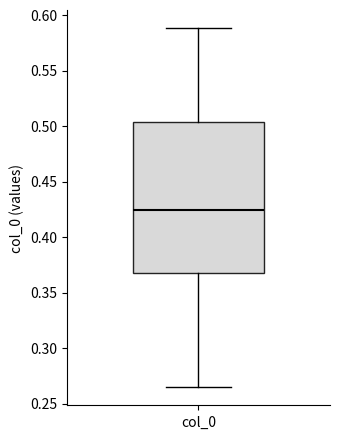

Transcribe this box plot: give where the median line is, the range the box spans, and where the two whiskers end, as read against the y-axis. The values are not printed on the chart, so give them approximately, as read against the axis.

median 0.425, box 0.370 to 0.505, whiskers 0.265 to 0.590